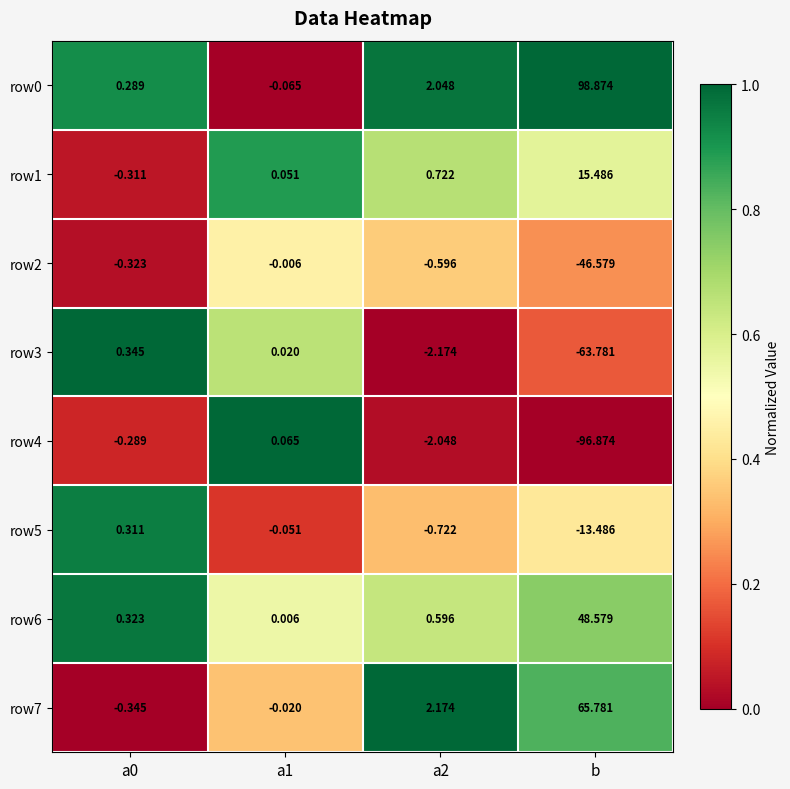

How many data points in row5 are less than 0?

3